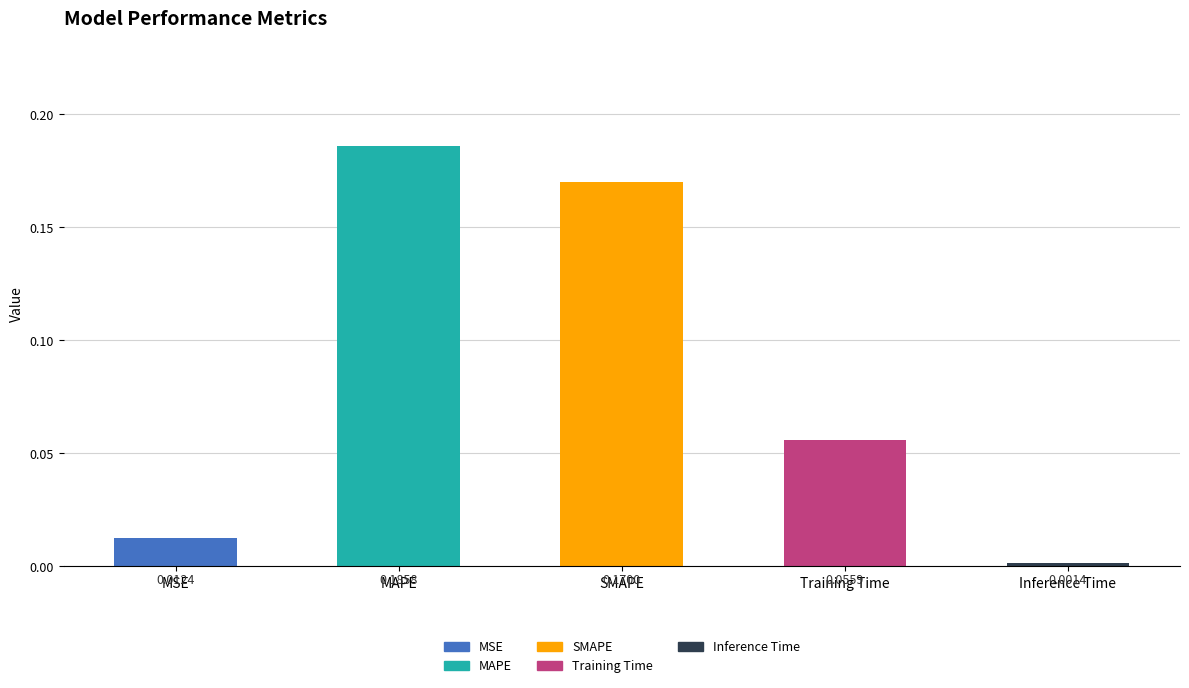

What is the change in value from SMAPE to Training Time?

-0.1